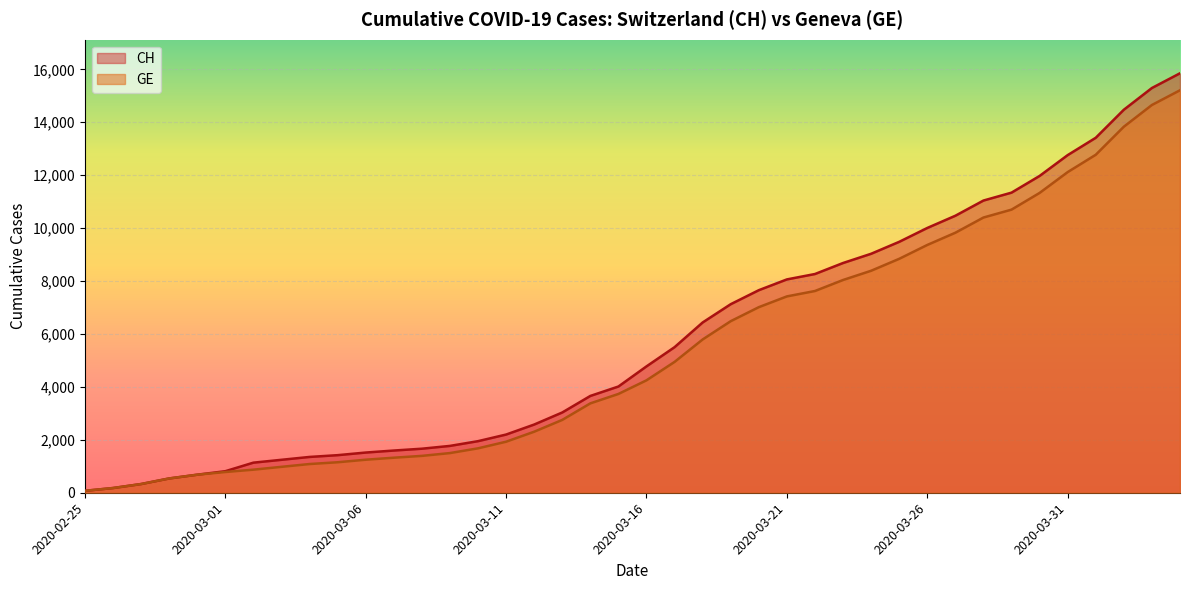

Which has a higher value, 2020-03-24 or 2020-03-16?

2020-03-24